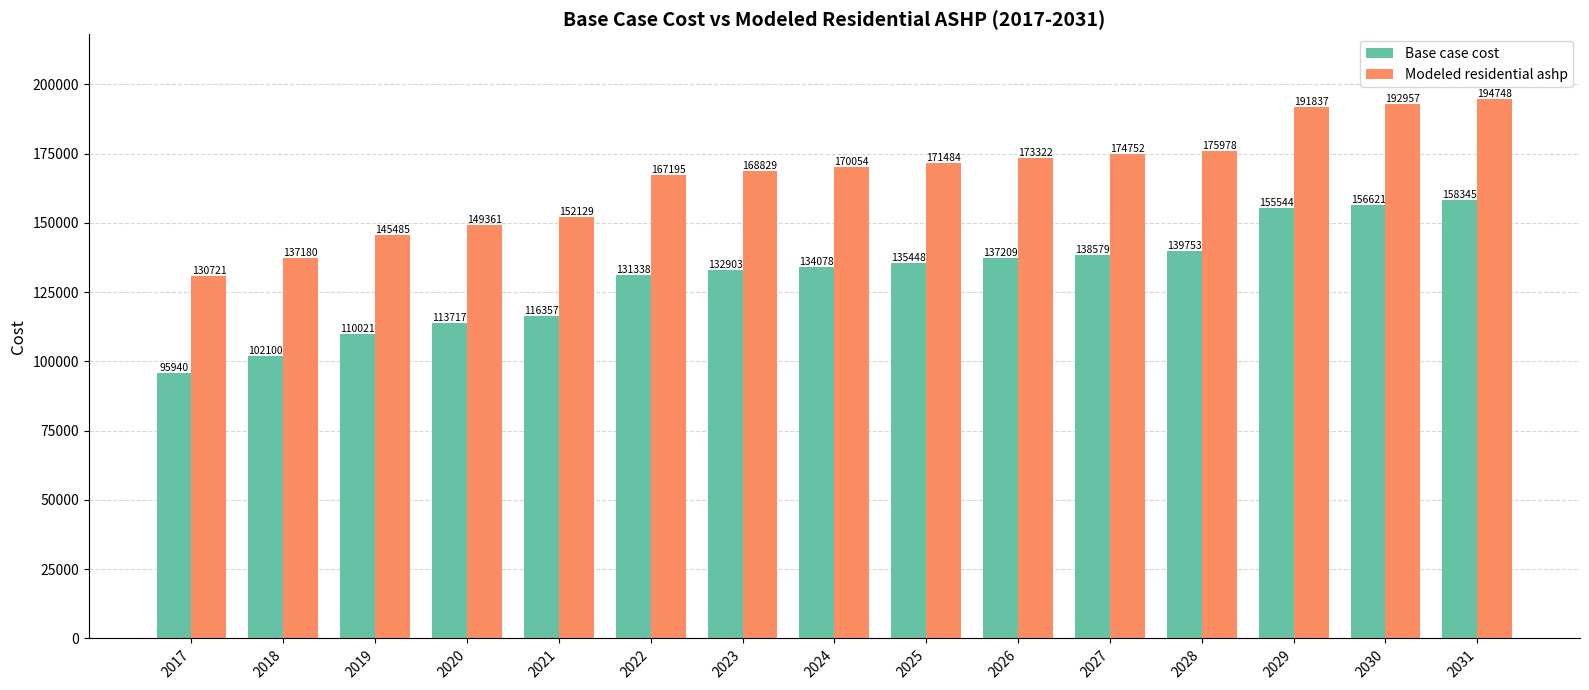

What are all the series names shown in the legend?

Base case cost, Modeled residential ashp